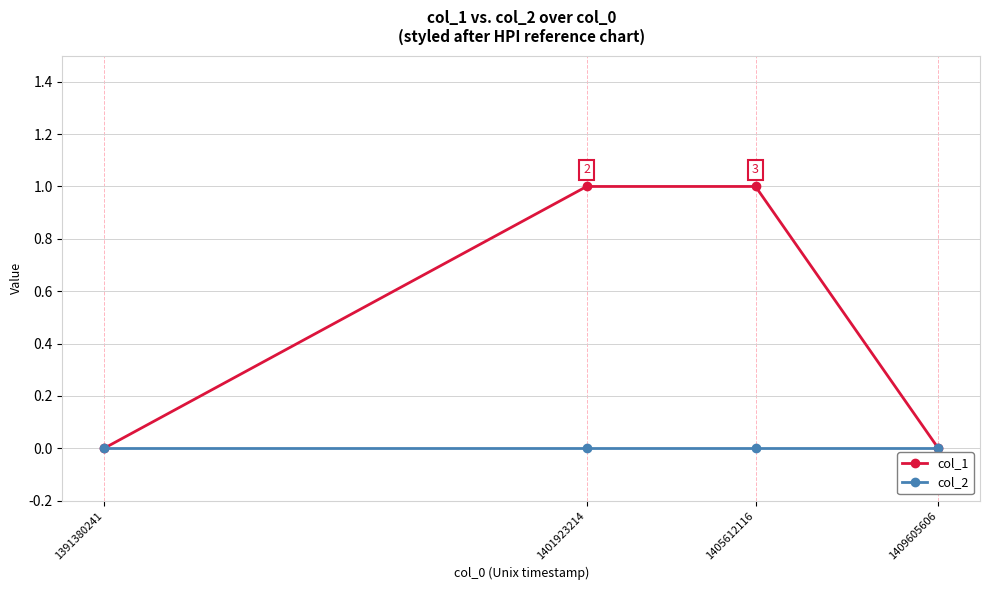

Is it true that col_1 equals 1 at 1409605606?

False